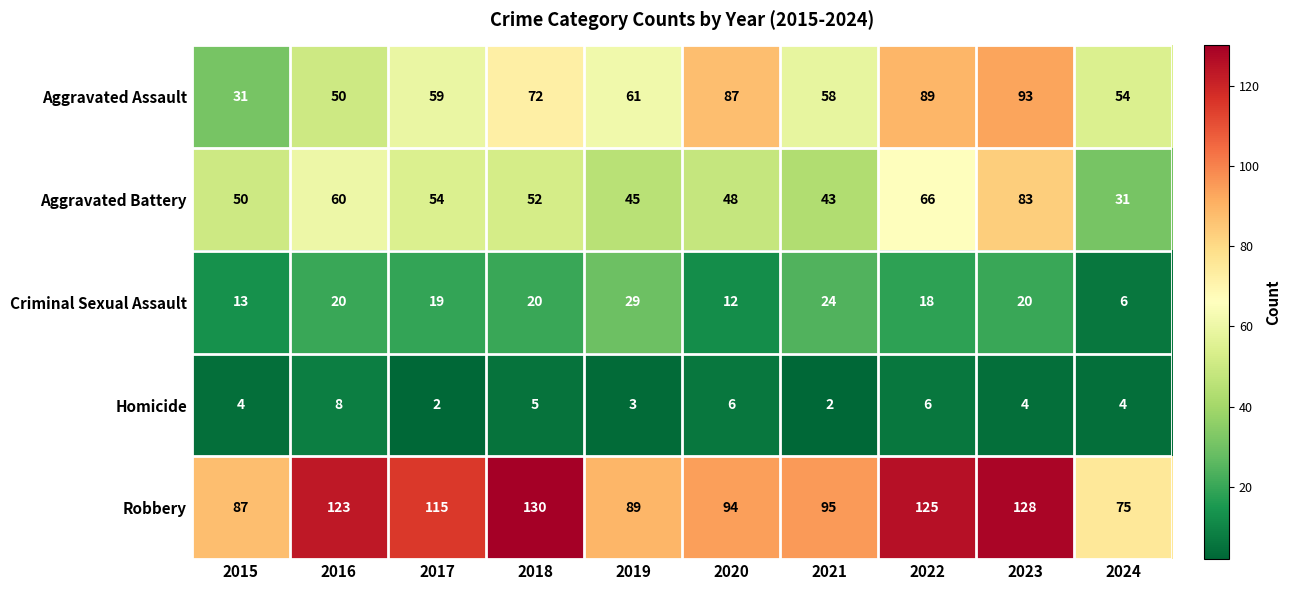

How many values in the Criminal Sexual Assault series are below 20?

5